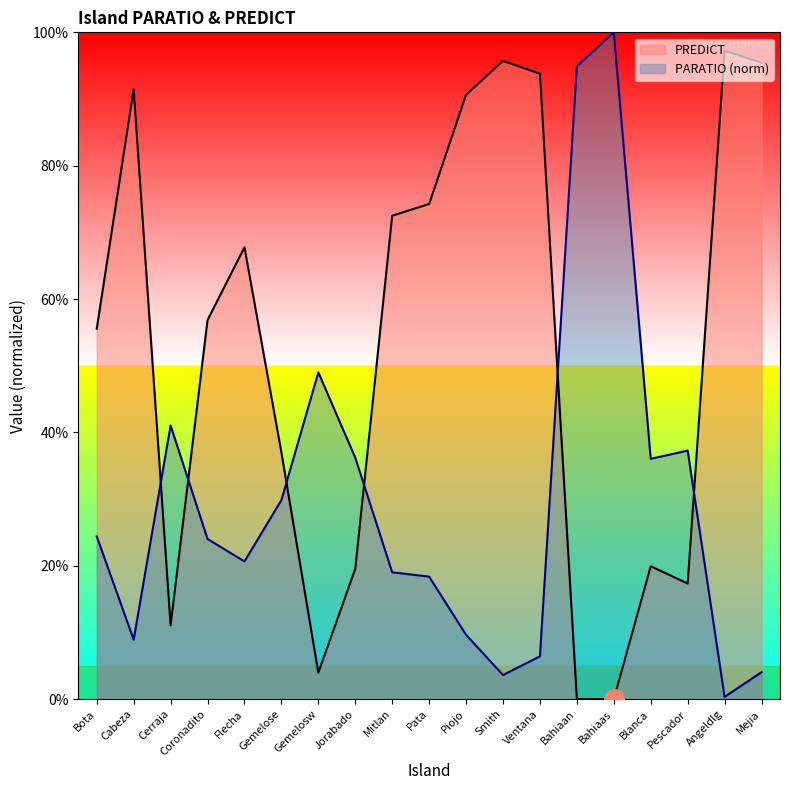

Which series ends up on top after the final intersection of PARATIO and PREDICT?

PREDICT